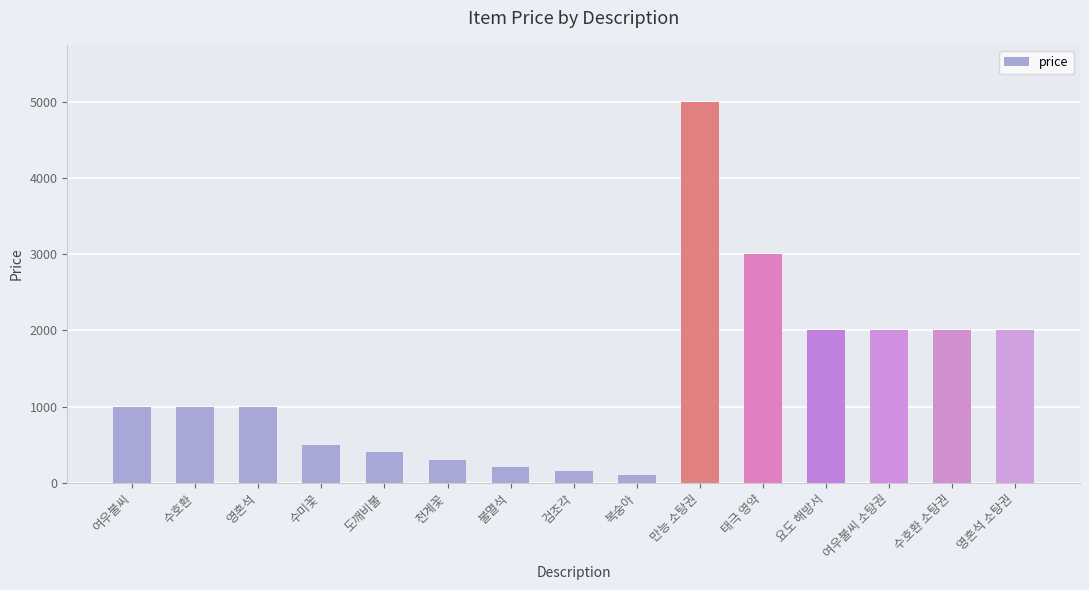

Which category has the highest value across all series?

만능 소탕권